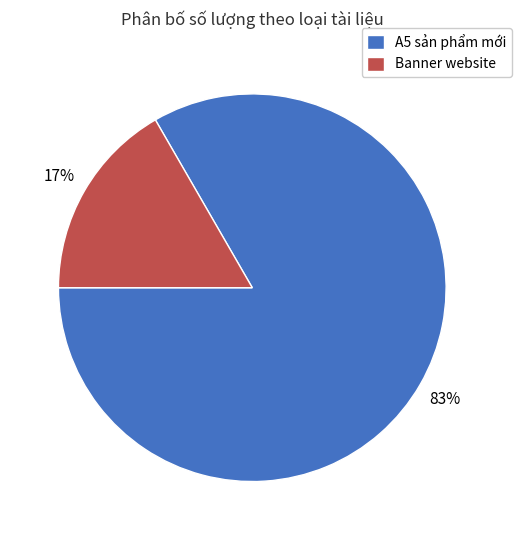

Between Banner website and A5 sản phẩm mới, which is larger?

A5 sản phẩm mới